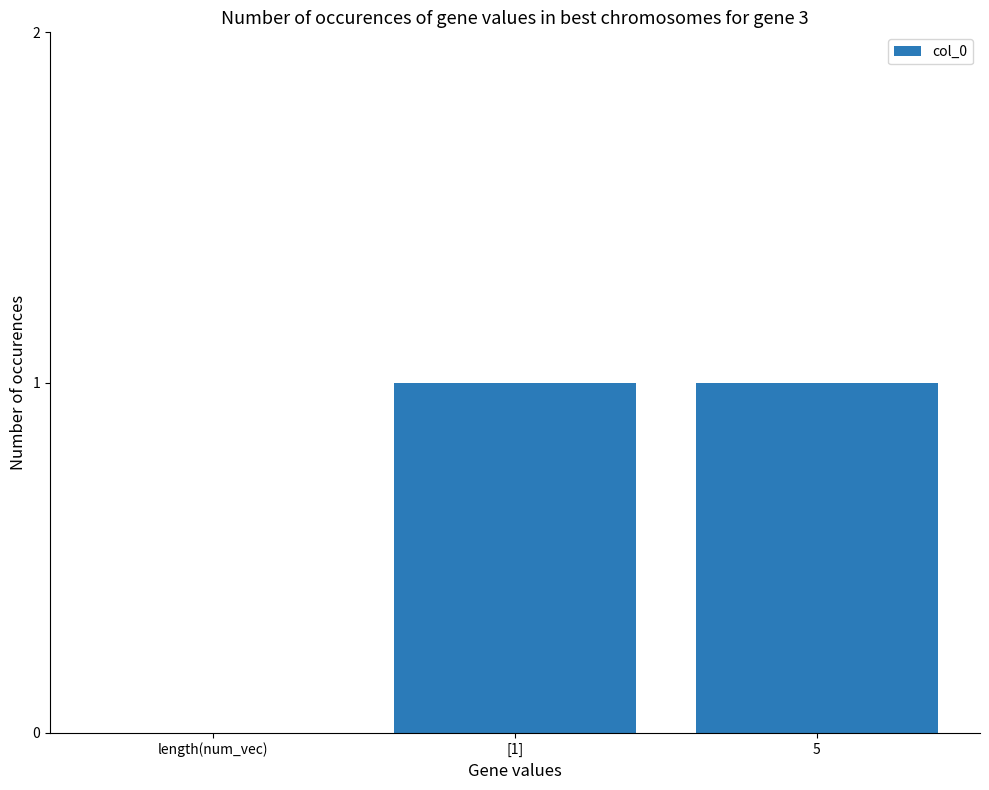

How many positive values are there?

2